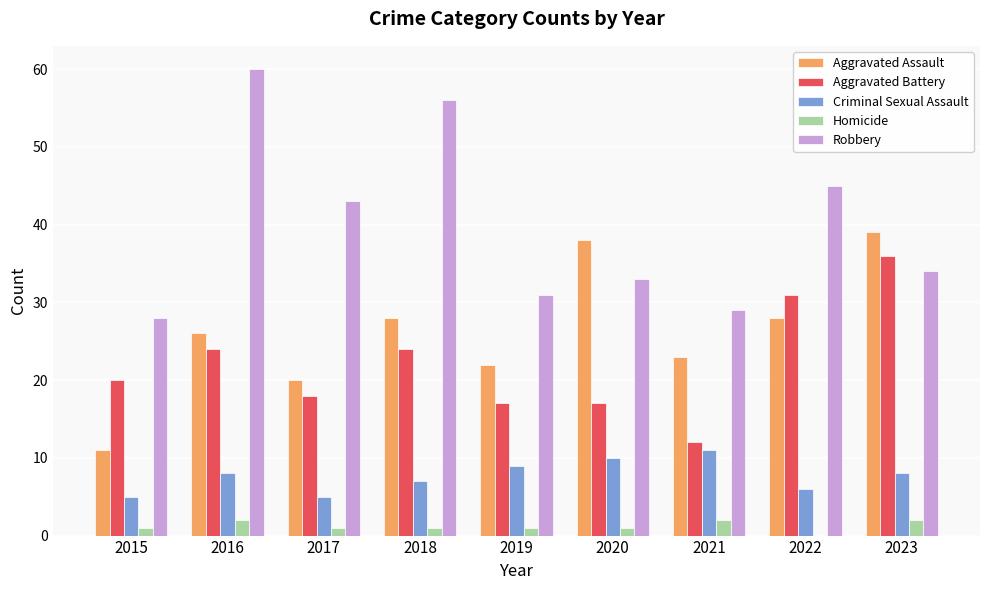

What is the maximum value for Criminal Sexual Assault?

11